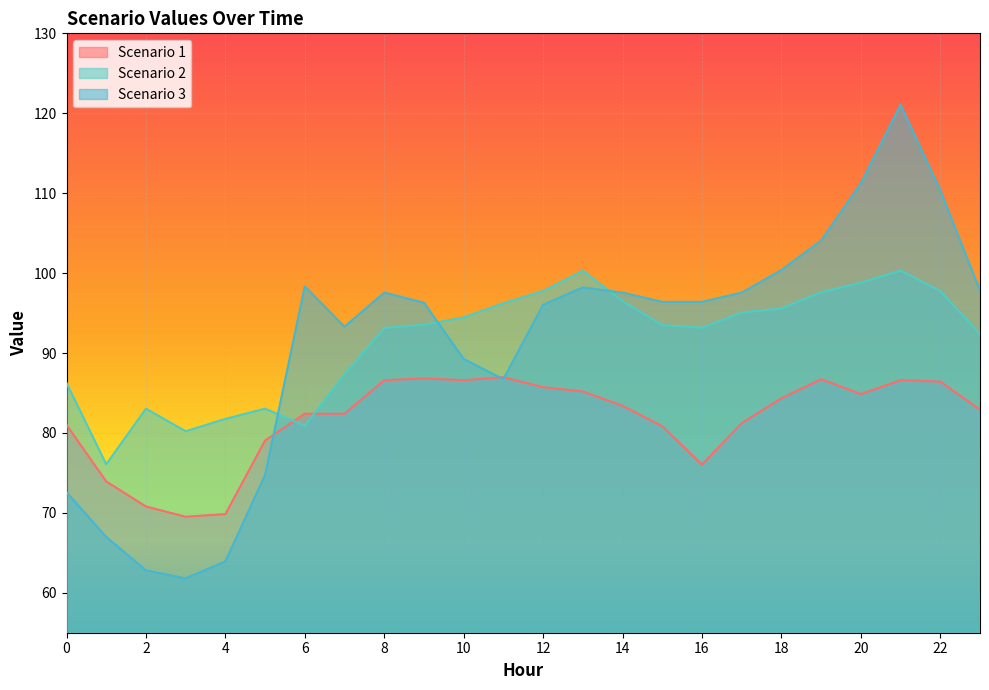

What is the sum of all Scenario 2 values?

2194.5